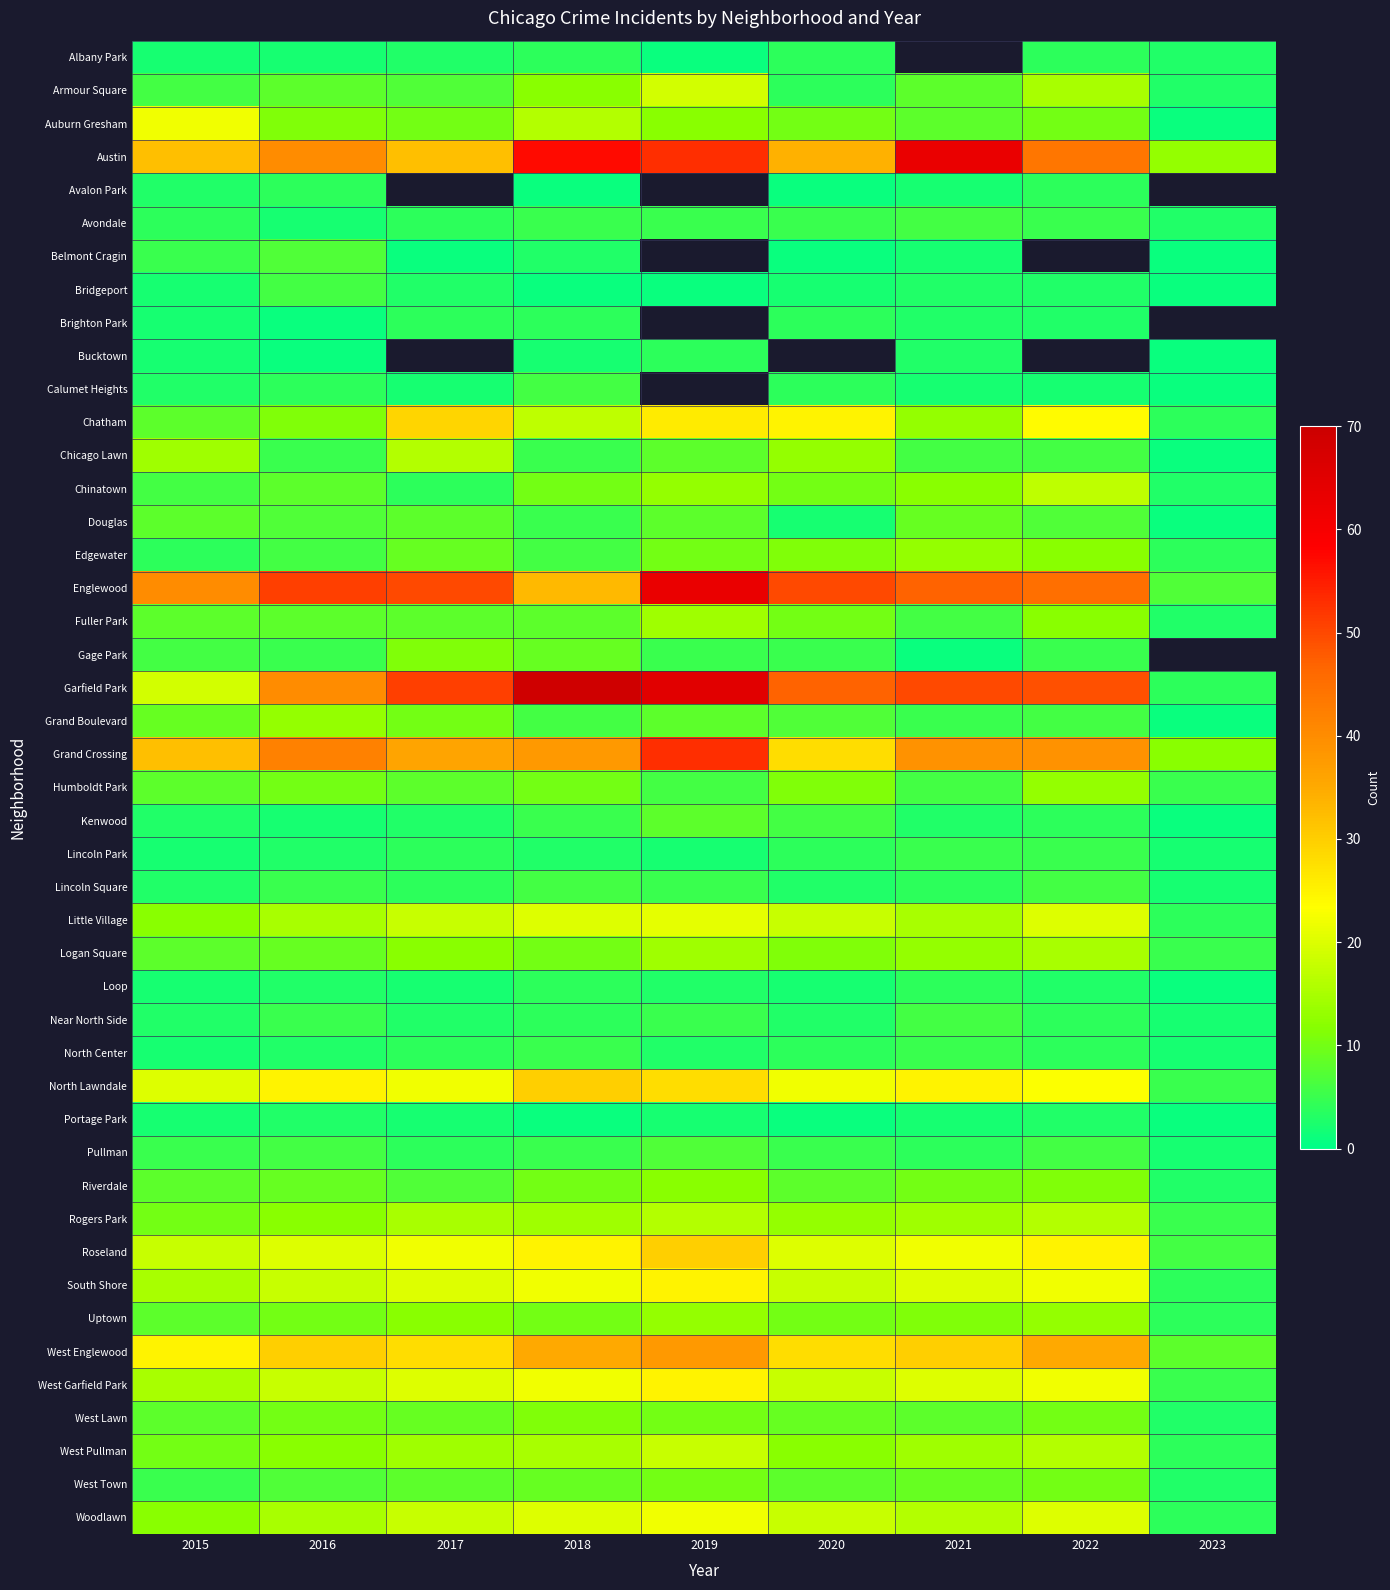

Read the Grand Crossing value at 2016, to the nearest 10.

40